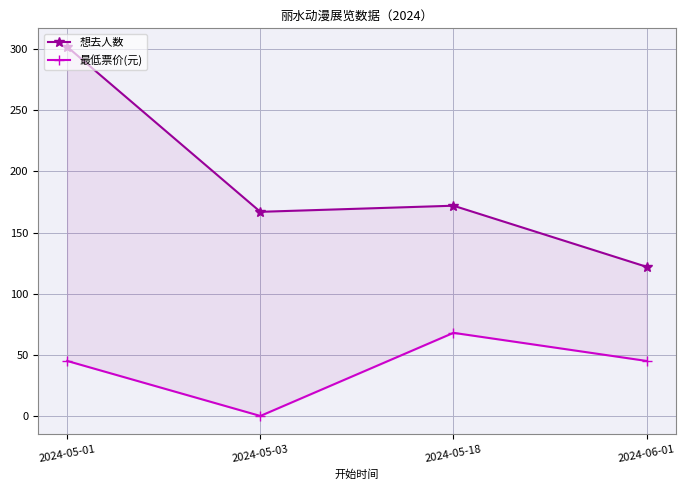

Reading left to right, extract all data points from this chart.

想去人数: 2024-05-01=302	2024-05-03=167	2024-05-18=172	2024-06-01=122
最低票价(元): 2024-05-01=45	2024-05-03=0	2024-05-18=68	2024-06-01=45